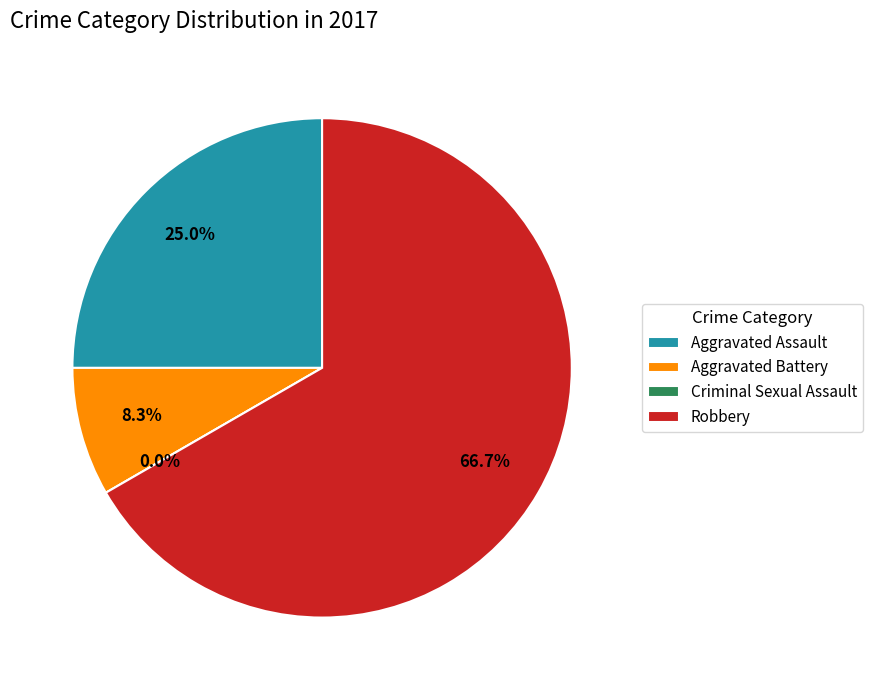

Rank the categories by value from highest to lowest.

Robbery, Aggravated Assault, Aggravated Battery, Criminal Sexual Assault